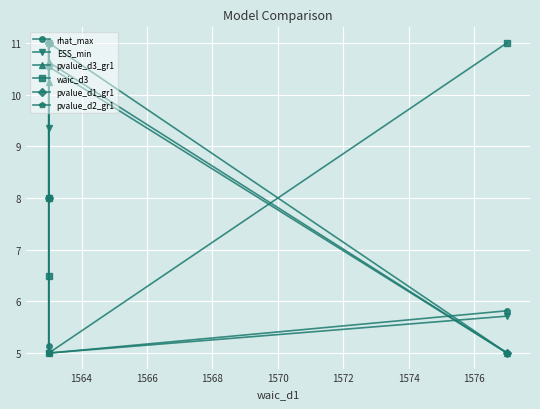

How many distinct data groups are displayed?

6